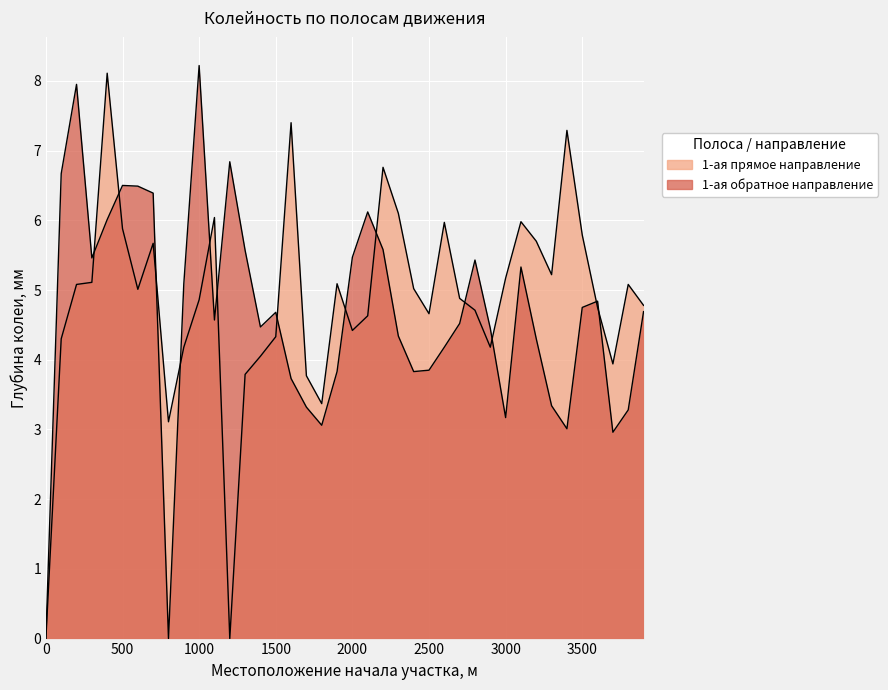

List the series in order of their peak value, lowest first.

1-ая (от оси дороги) прямое направление, 1-ая (от оси дороги) обратное направление